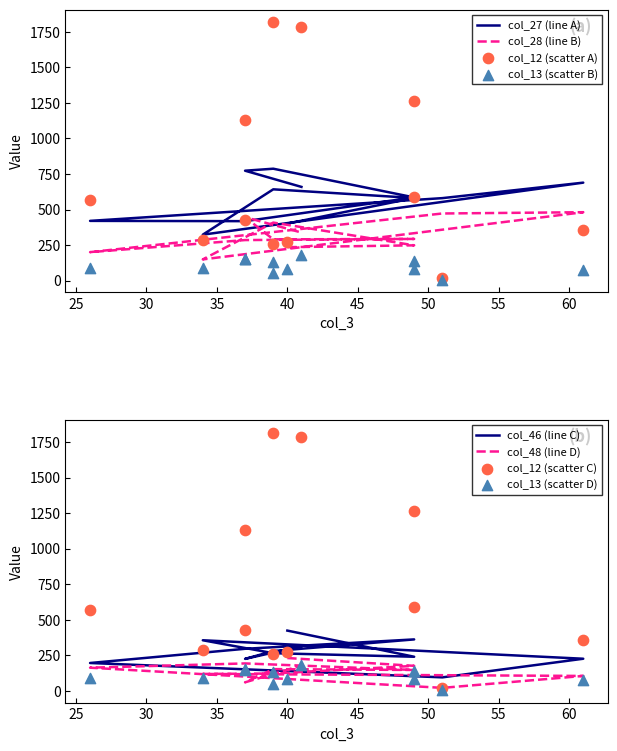

What are all the series names shown in the legend?

col_12, col_13, col_27, col_28, col_46, col_48